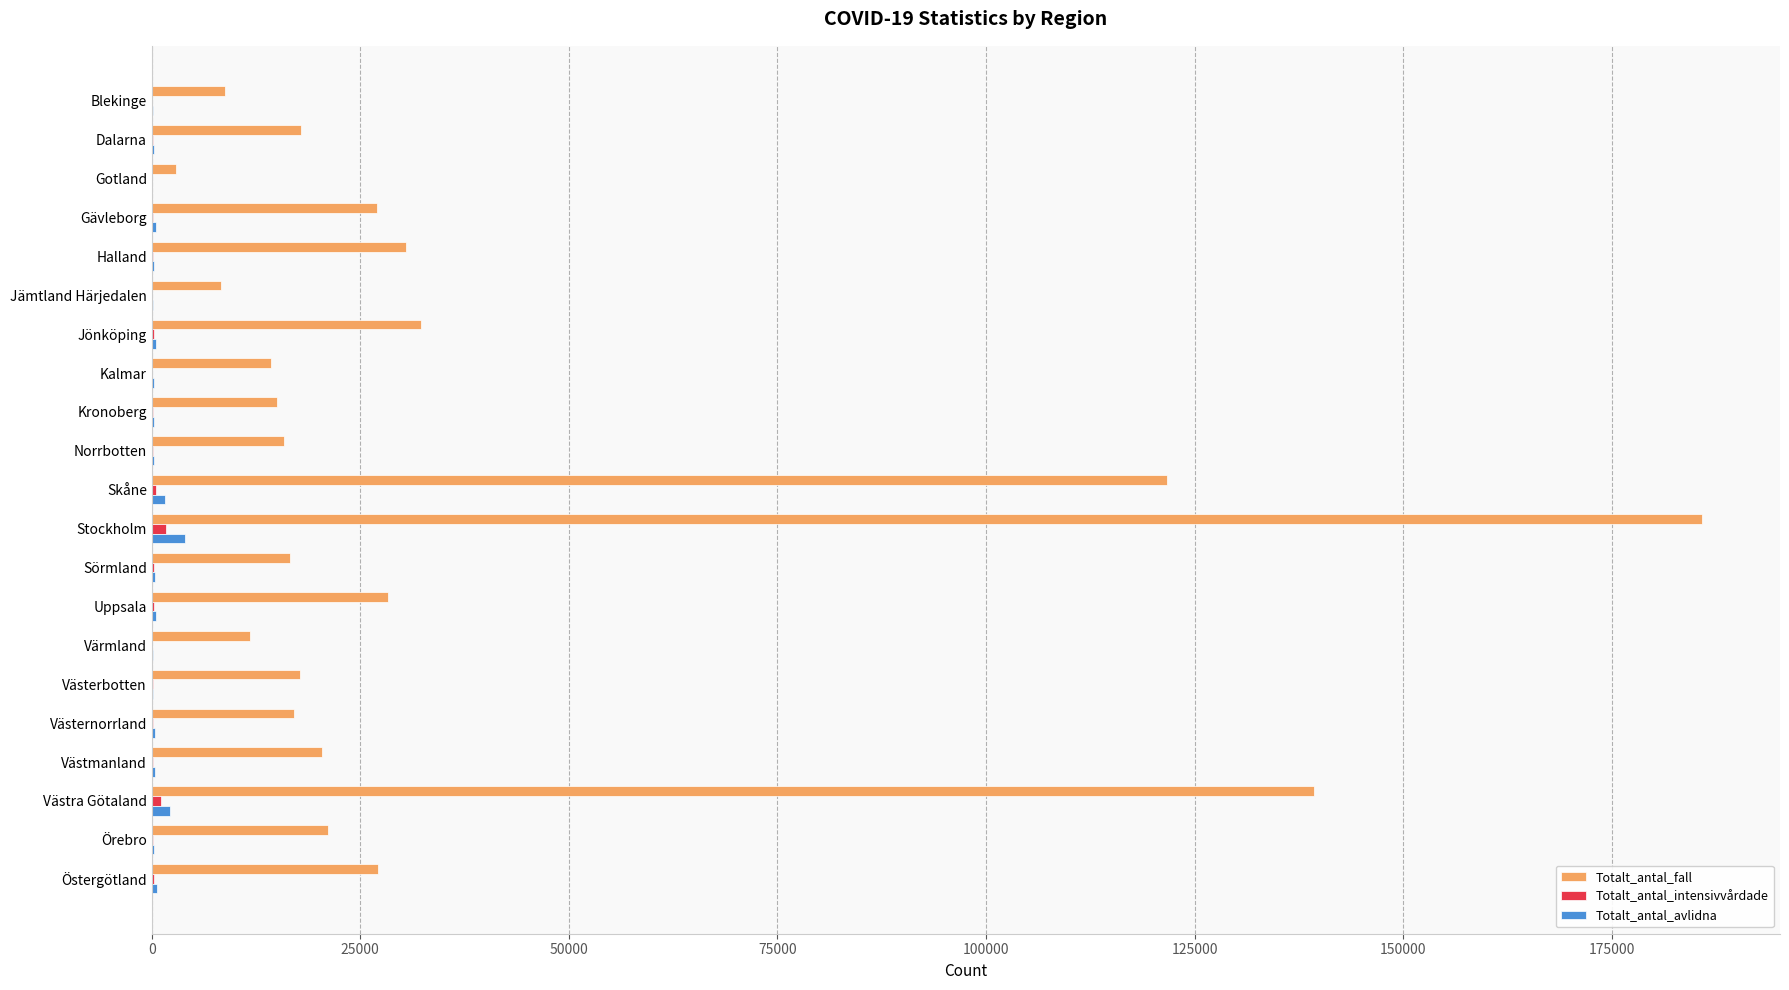

What is the greatest value displayed?

185885